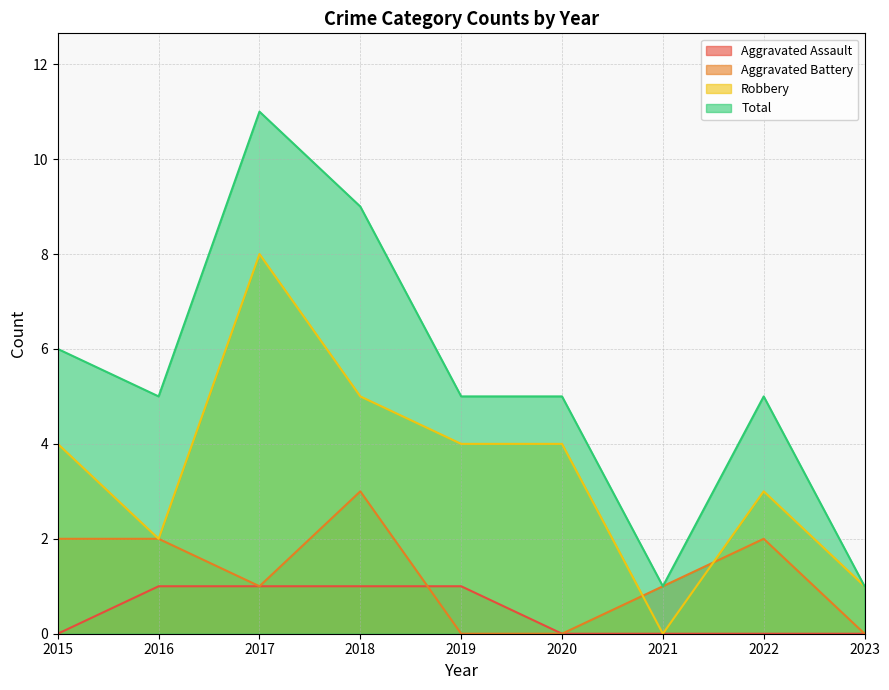

Where is the first local maximum for Aggravated Battery?

2018